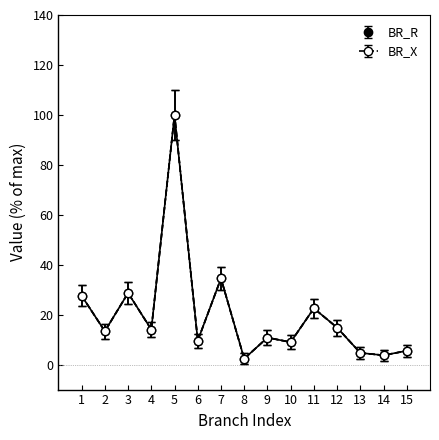

What is the maximum value for BR_X?

100.0